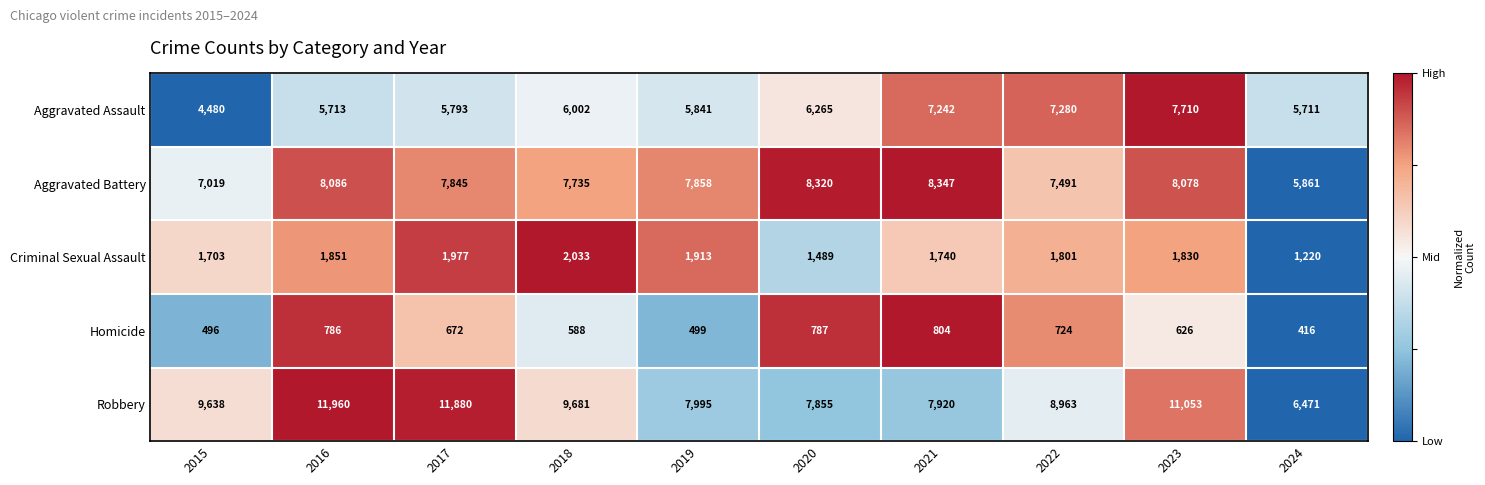

The value of Aggravated Battery at 2019 is 3880. True or false?

False